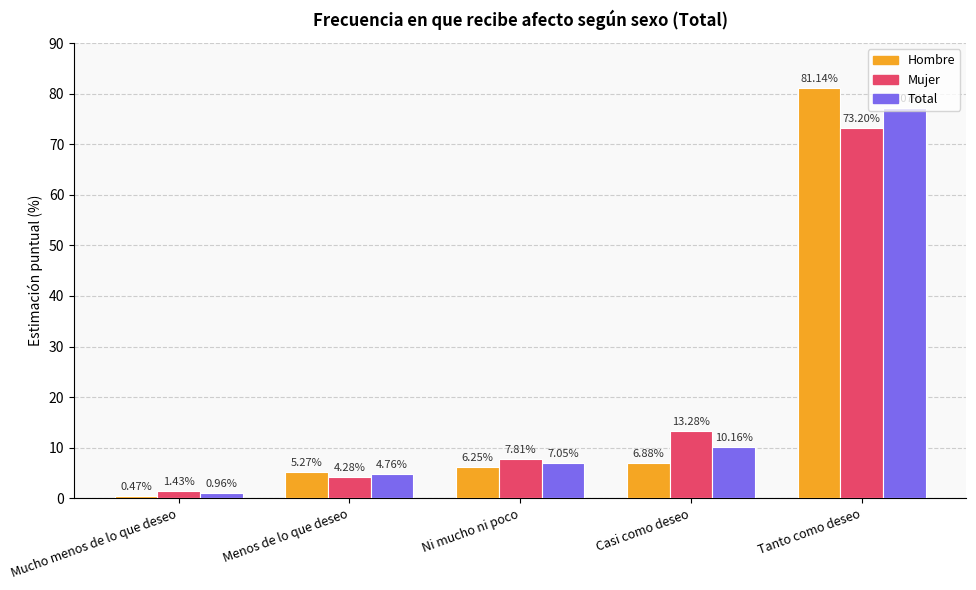

The value of Hombre at Ni mucho ni poco is 9.5. True or false?

False